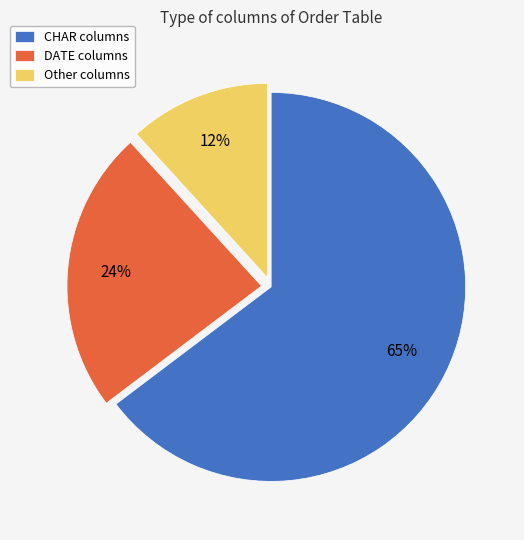

Rank the categories by value from highest to lowest.

CHAR, DATE, Other